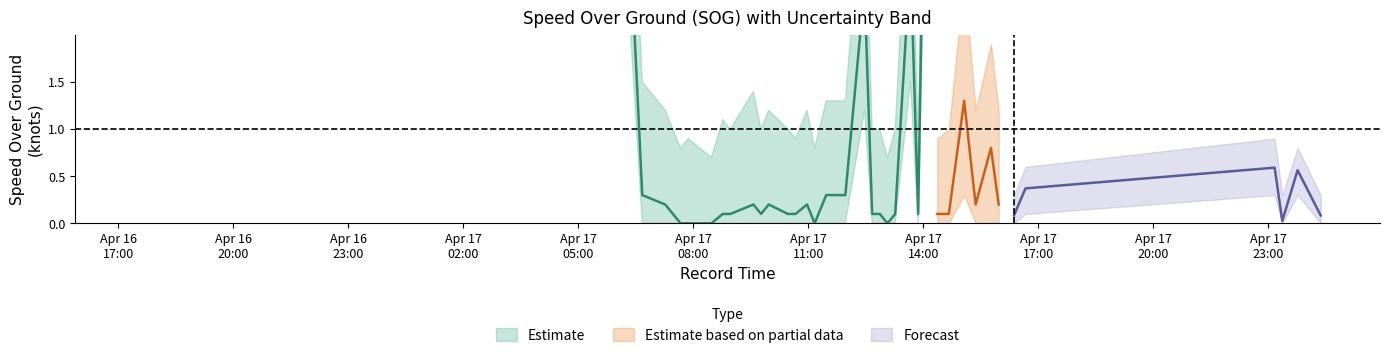

The value of COG_norm at 2024-04-17 15:22:05 is 0.2. True or false?

False